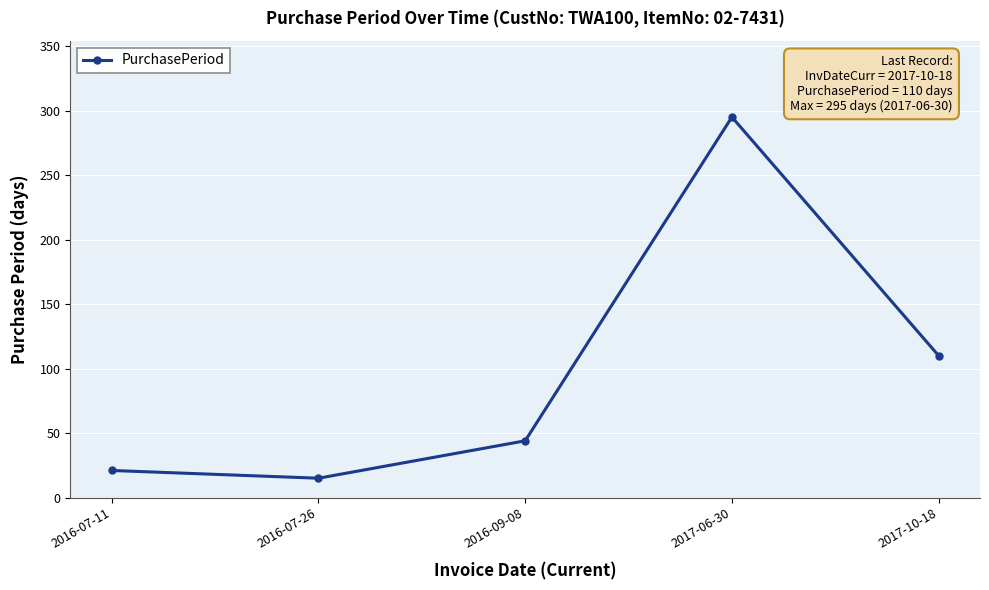

What is the difference between the maximum and minimum values?

280